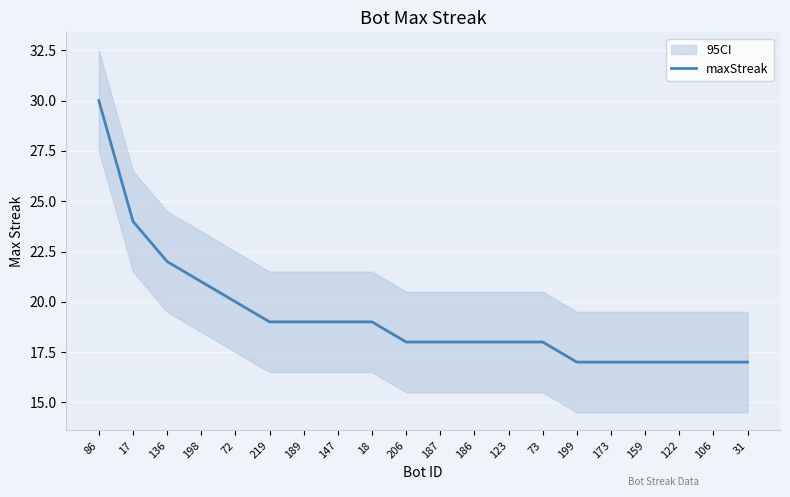

What is the average value?

19